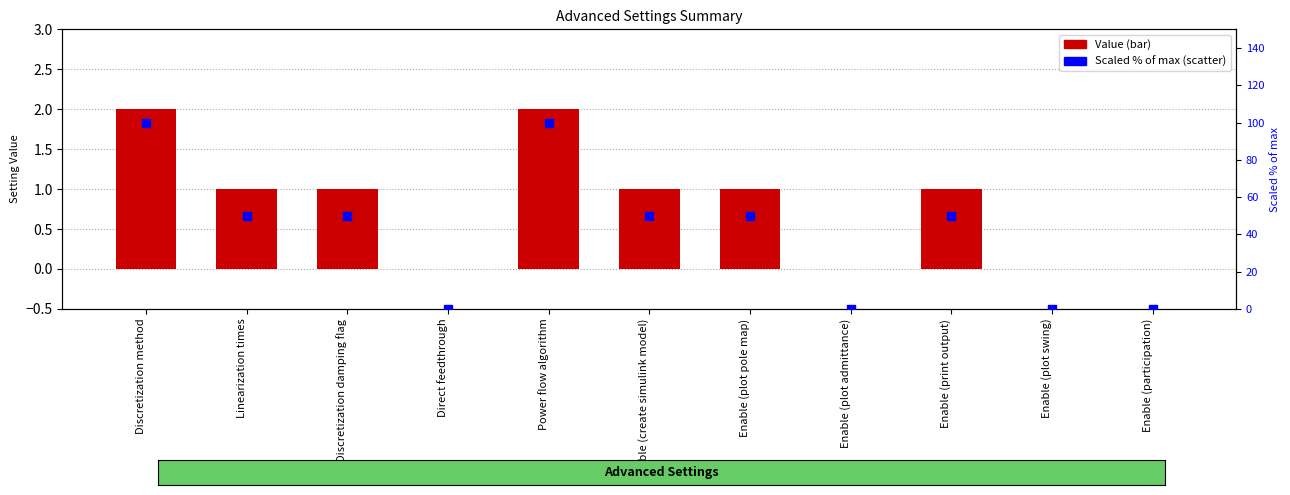

What are all the series names shown in the legend?

Value, Scaled % of max